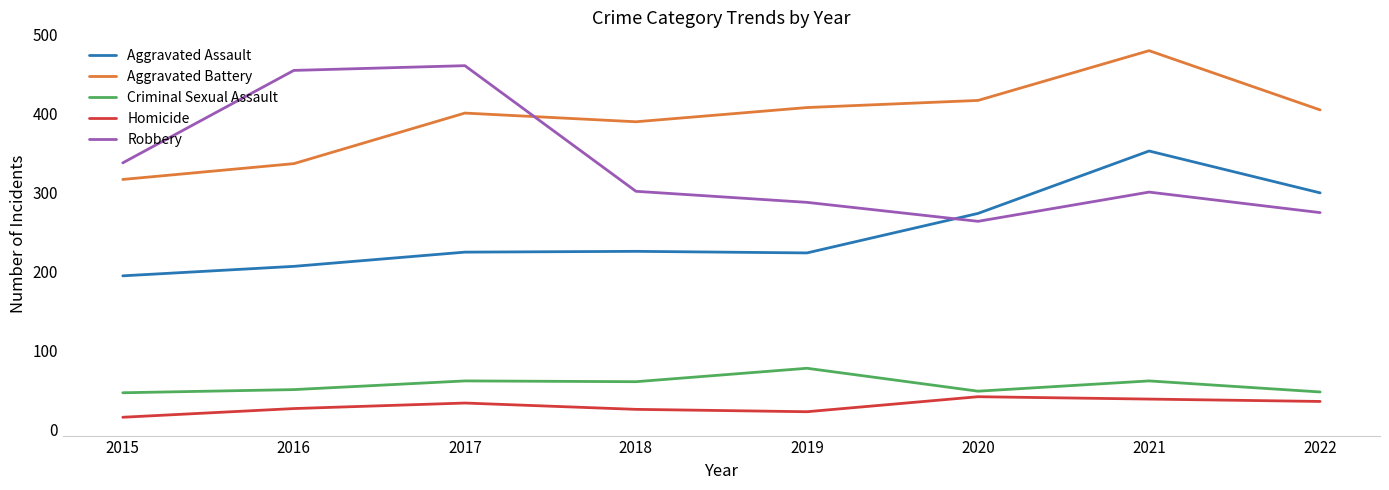

True or false: Criminal Sexual Assault and Aggravated Assault cross at least once.

False